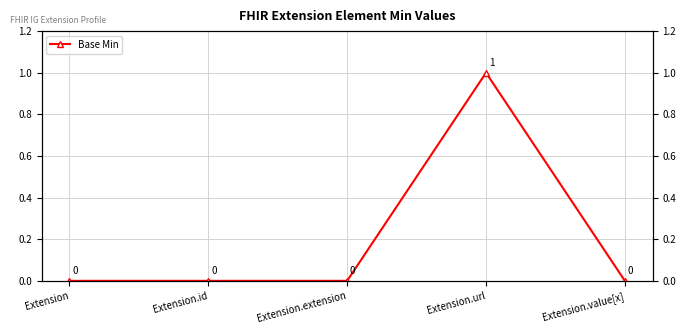

Reading left to right, what are all the values shown in this chart?

0	0	0	1	0